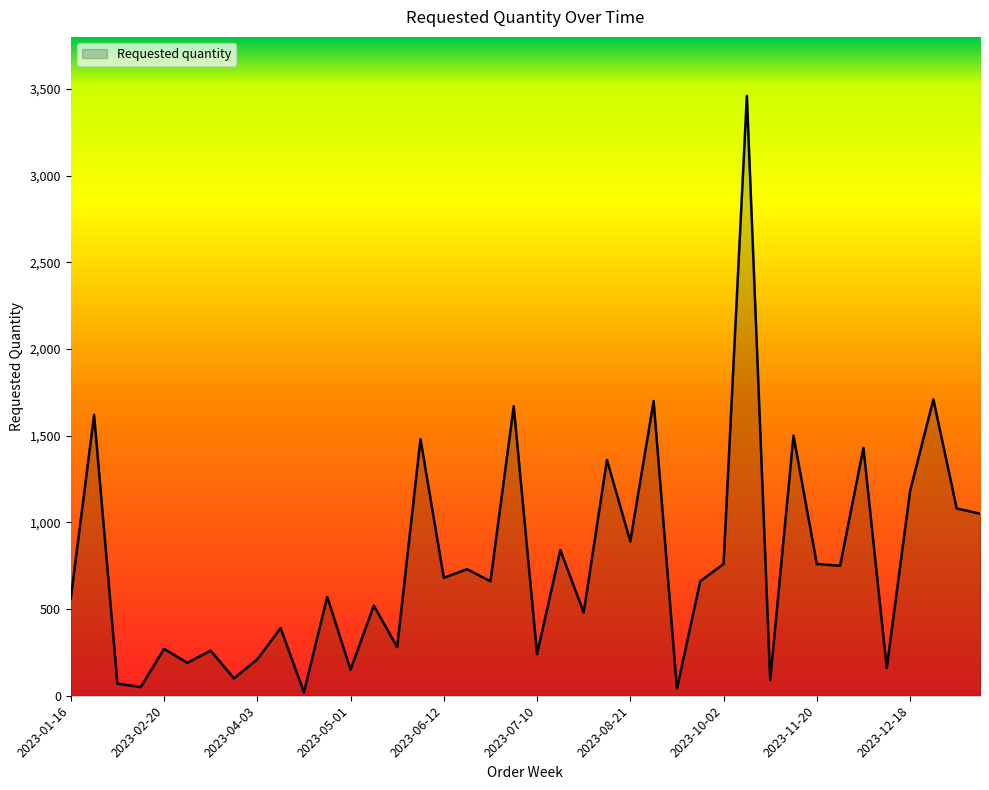

What is the greatest value displayed?

3460